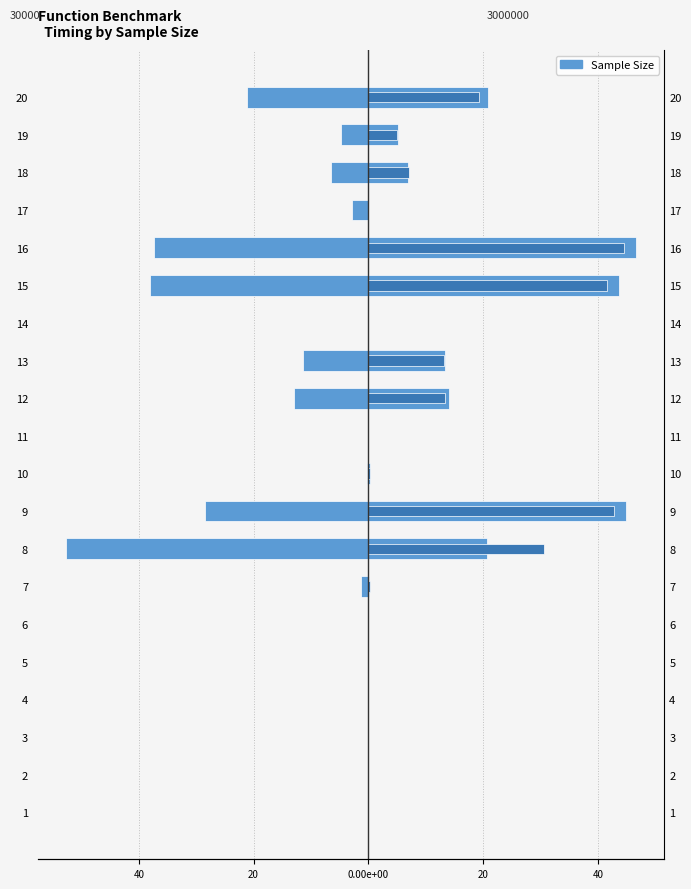

Reading left to right, transcribe all the data shown in this chart.

30000: 1=-0.0	2=-0.0	3=-0.0	4=-0.0	5=-0.0	6=-0.0	7=-1.3	8=-52.6	9=-28.5	10=-0.3	11=-0.0	12=-12.9	13=-11.4	14=-0.1	15=-38.1	16=-37.3	17=-2.8	18=-6.6	19=-4.8	20=-21.1
300000: 1=0.0	2=0.0	3=0.0	4=0.0	5=0.0	6=0.0	7=0.3	8=30.6	9=42.9	10=0.3	11=0.0	12=13.3	13=13.1	14=0.0	15=41.5	16=44.5	17=0.0	18=7.1	19=5.0	20=19.3
3000000: 1=0.0	2=0.0	3=0.0	4=0.0	5=0.0	6=0.0	7=0.2	8=20.7	9=44.8	10=0.3	11=0.0	12=14.0	13=13.4	14=0.0	15=43.7	16=46.6	17=0.0	18=6.8	19=5.2	20=20.8